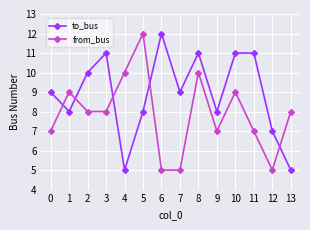

What is the minimum value shown in the chart?

5